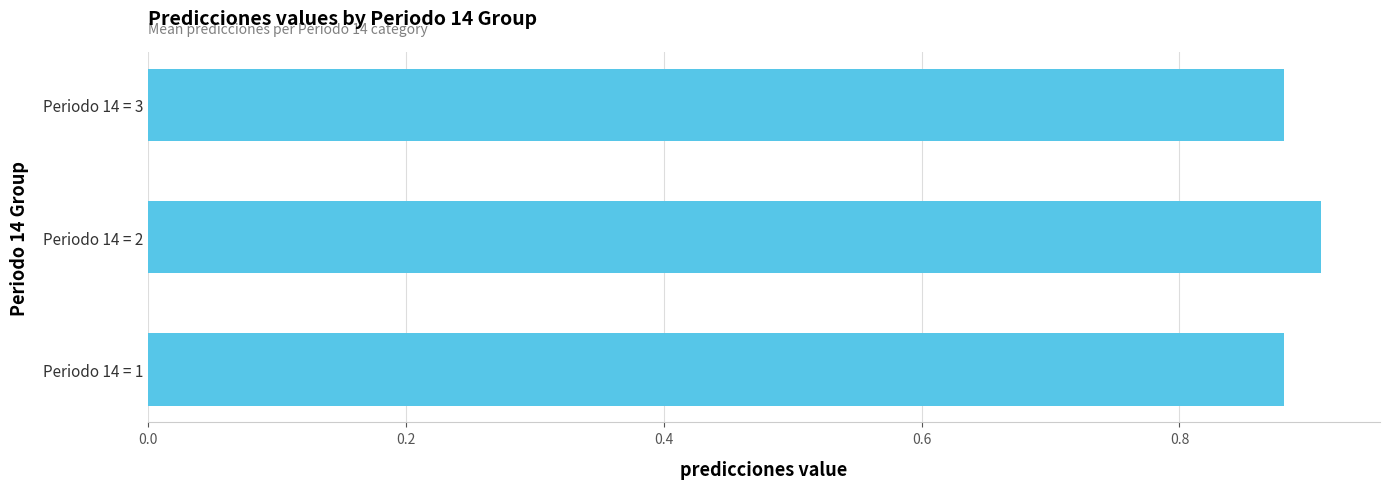

Which has a higher value, Periodo 14 = 2 or Periodo 14 = 3?

Periodo 14 = 2